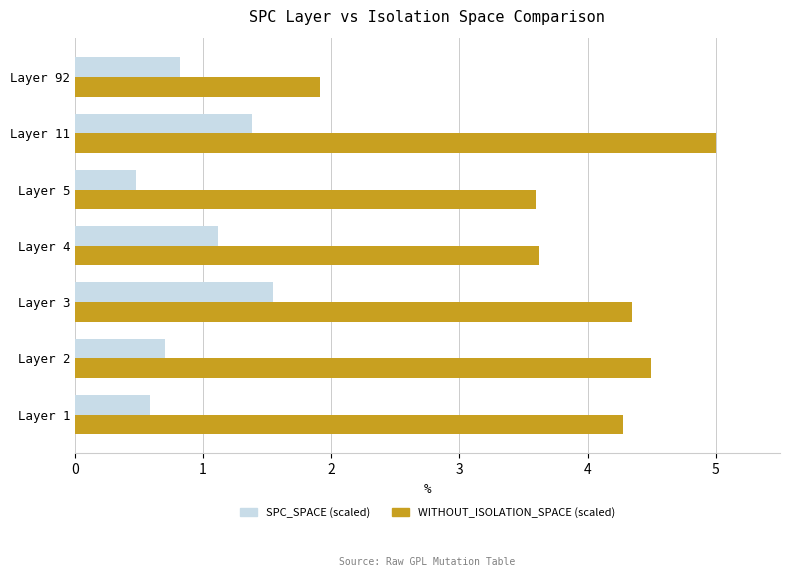

What is the difference between the highest and lowest values at Layer 1?

3.7